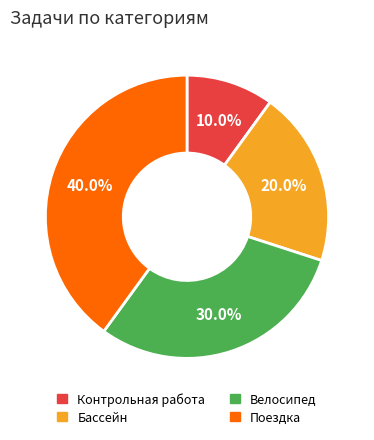

Is it true that Контрольная работа is 10% of the pie?

True